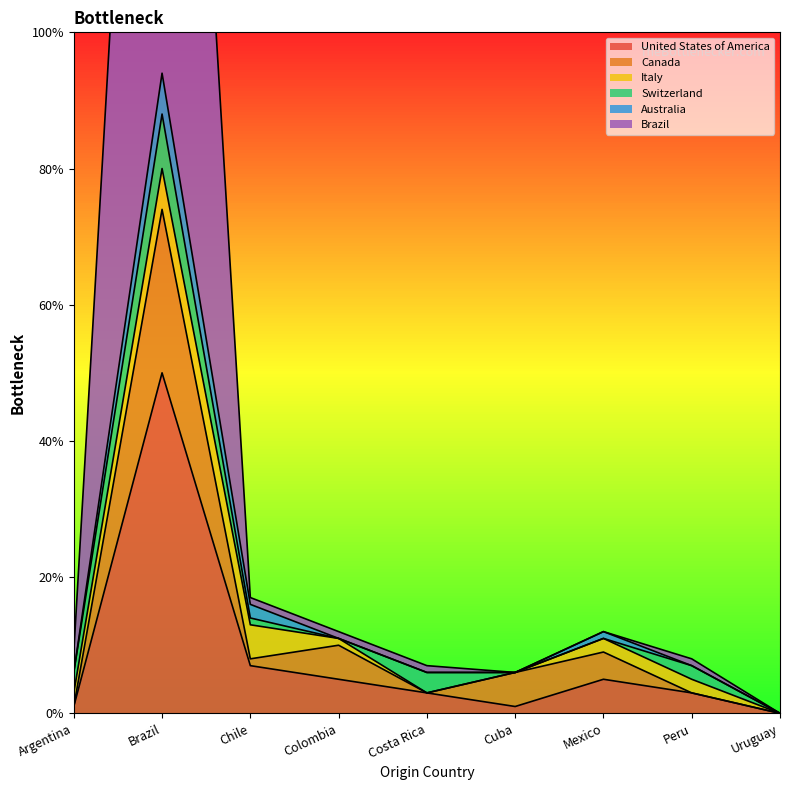

At how many categories does at least one series exceed 139?

1